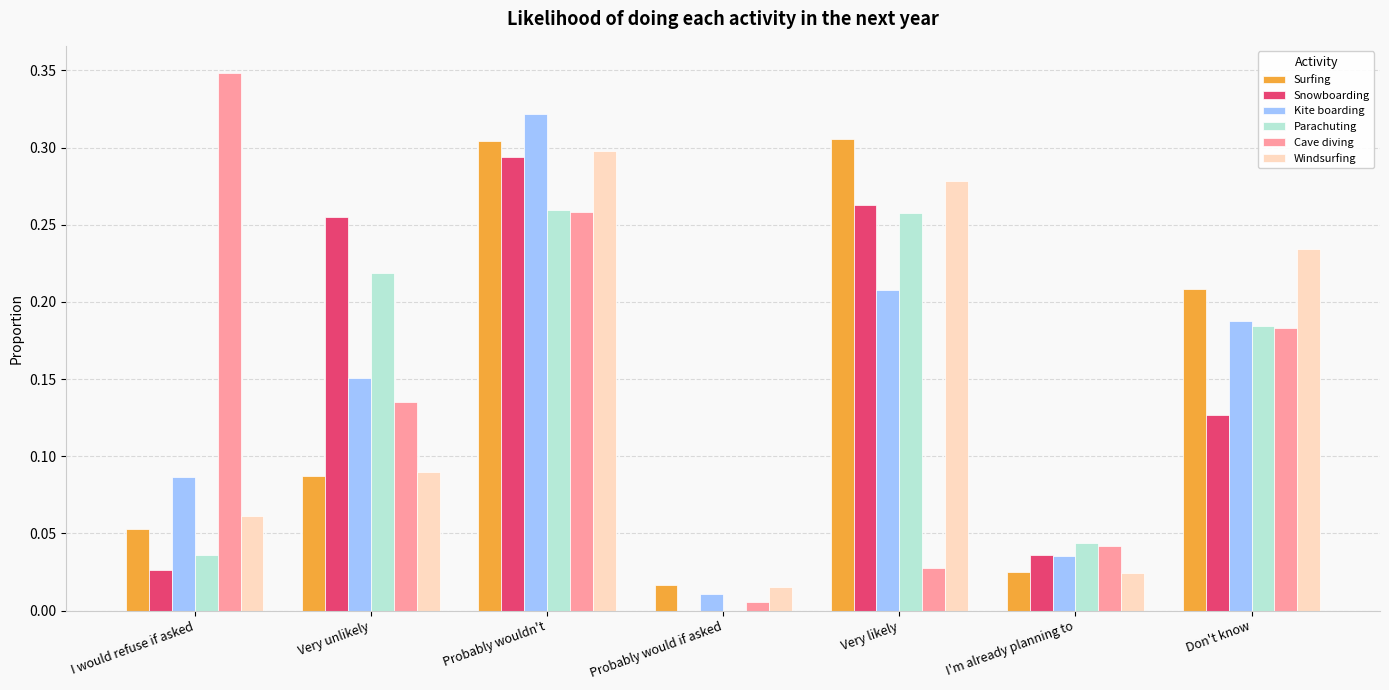

Is the value of Kite boarding at Very likely greater than the value of Cave diving at Probably wouldn't?

No